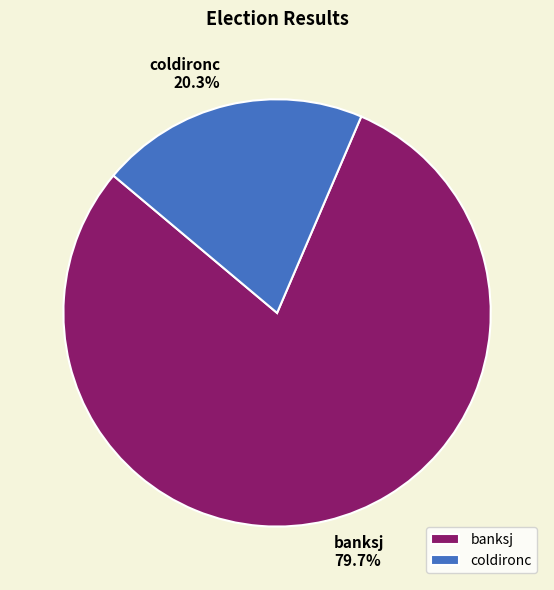

To the nearest percent, what is the average slice percentage?

50%